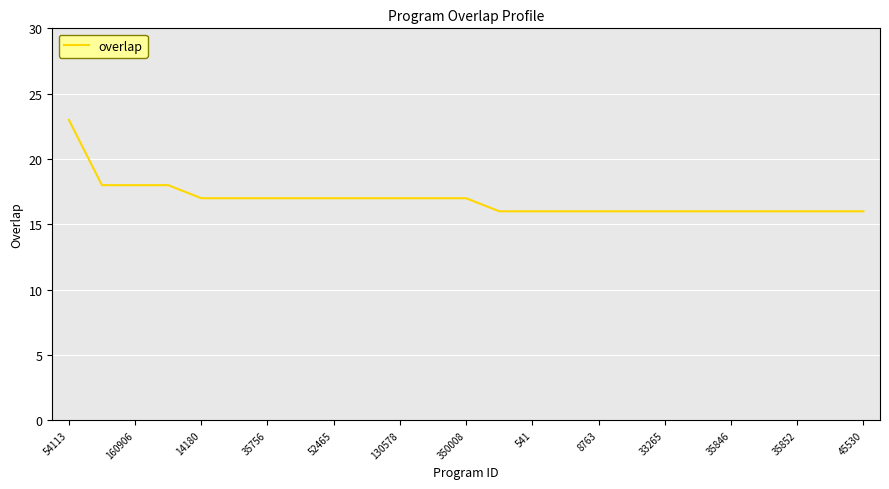

What is the greatest value displayed?

23